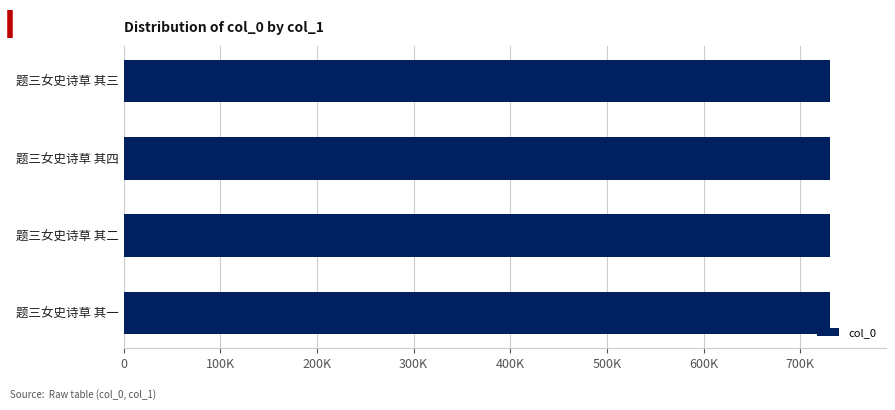

Does the chart contain any negative values?

No